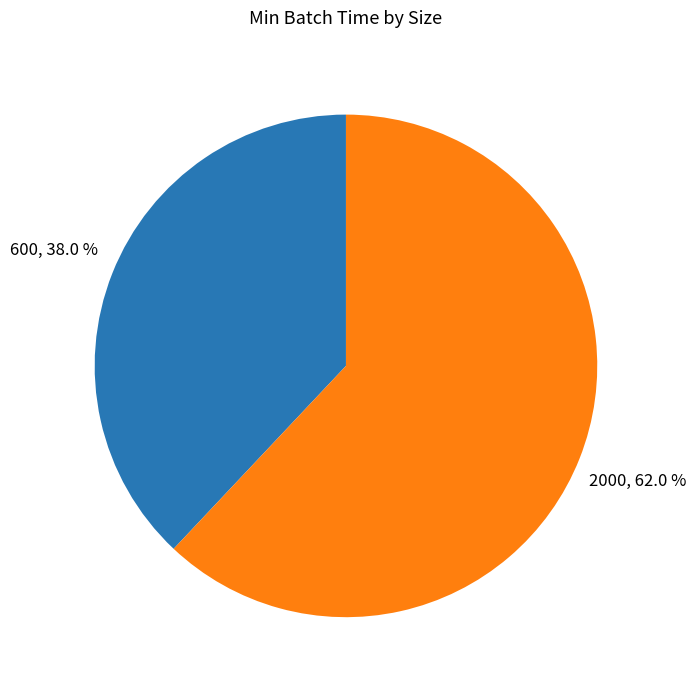

Is there any slice that represents more than half of the pie?

Yes